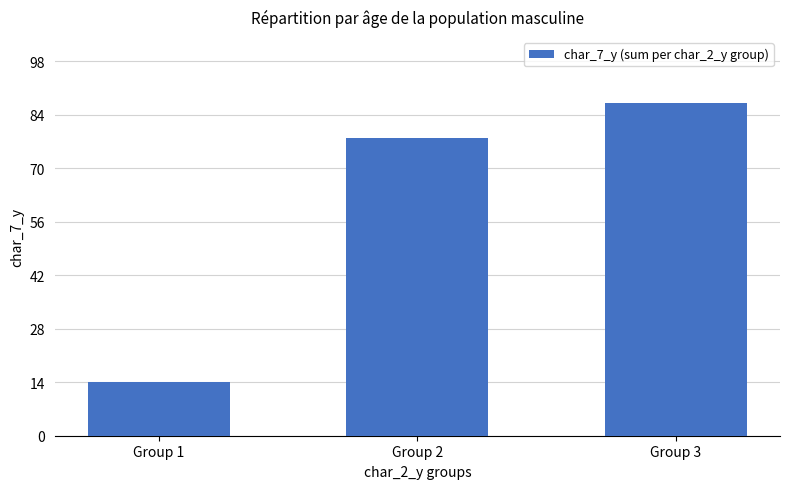

What is the ratio of the value at Group 2 to the value at Group 1?

5.6